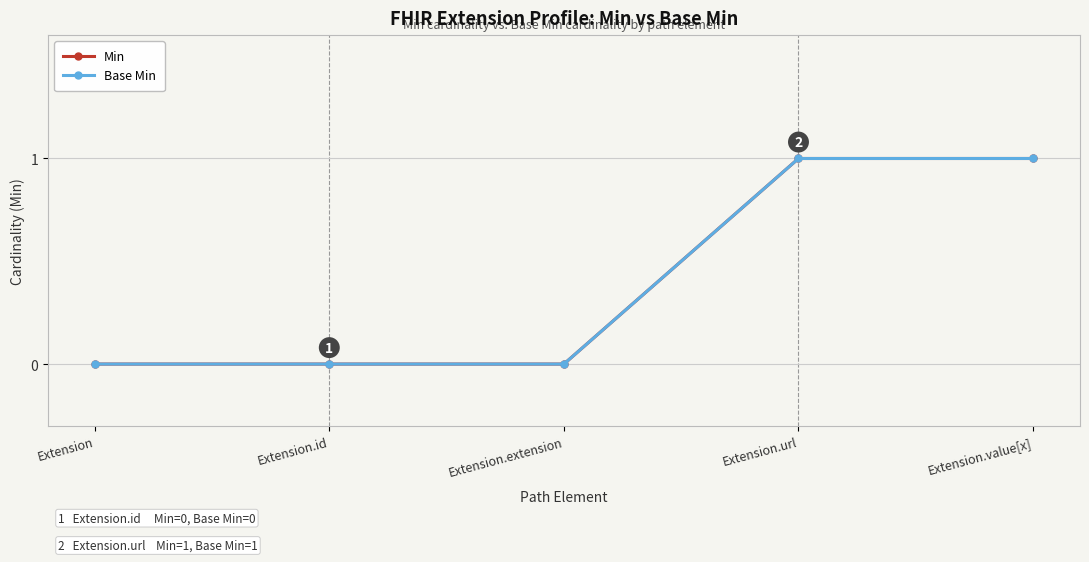

Reading left to right, transcribe all the data shown in this chart.

Min: 0	0	0	1	1
Base Min: 0	0	0	1	1